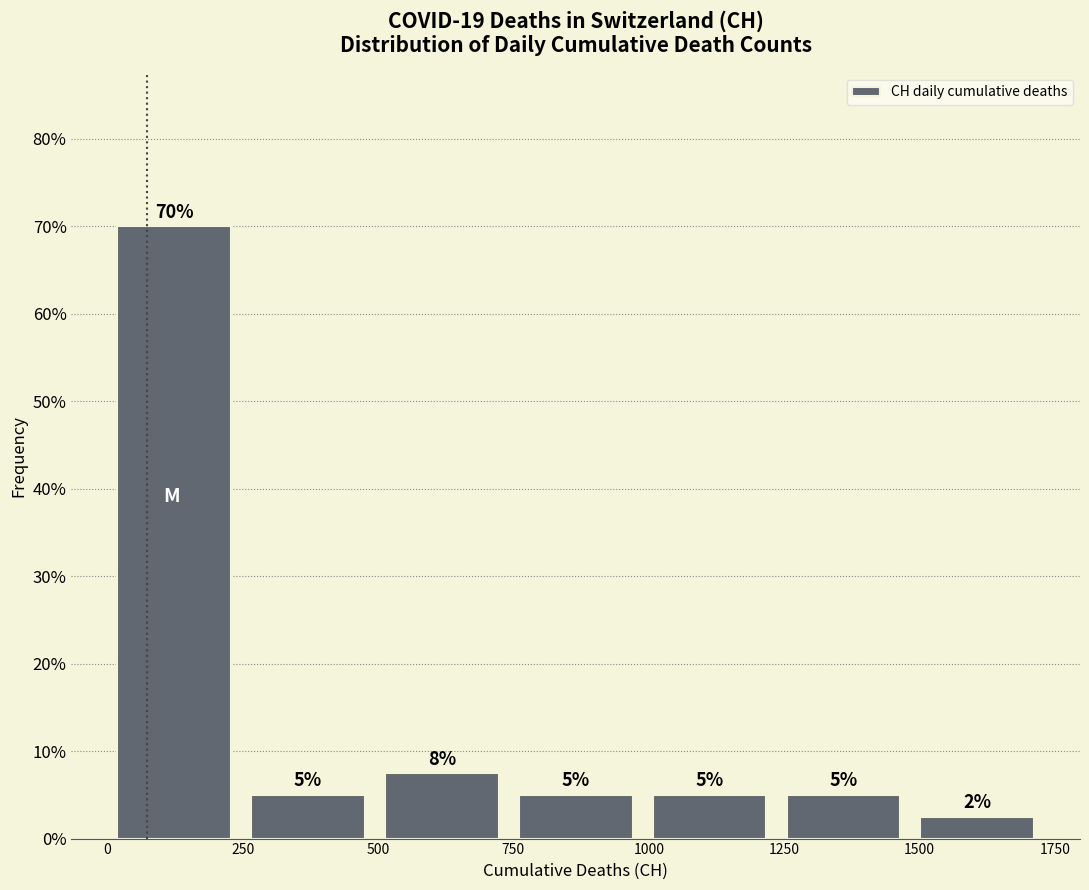

Which range on the x-axis has the tallest bar?

0 to 250